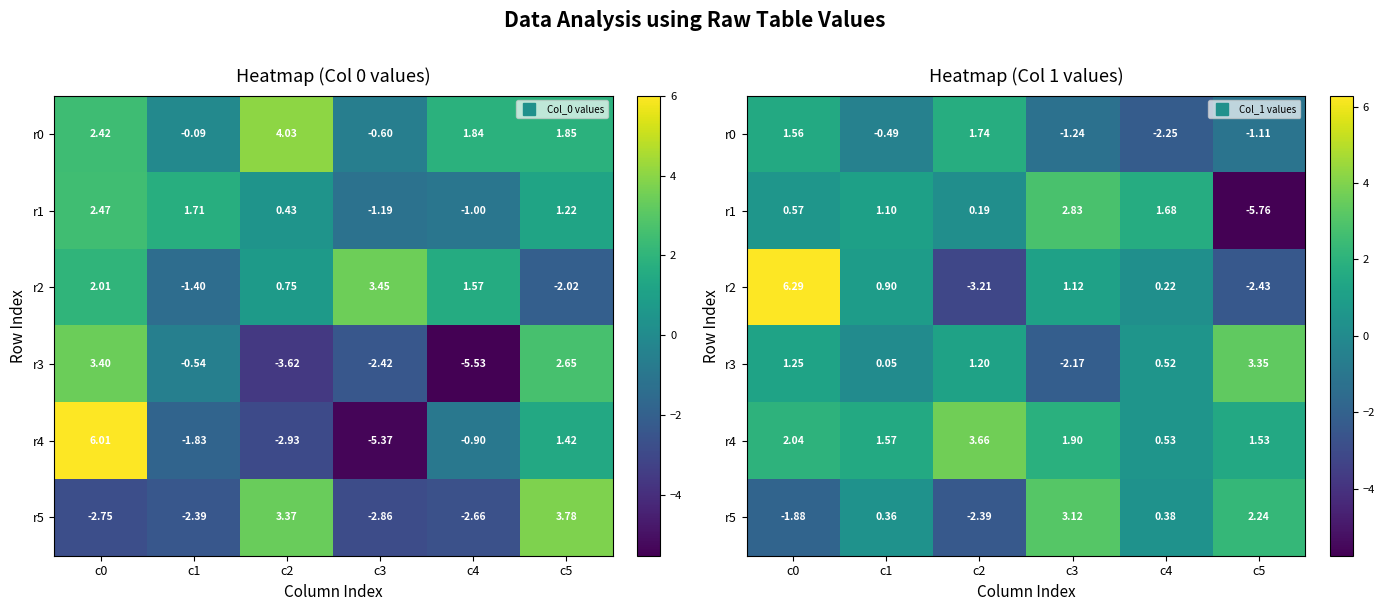

Between c0 and c2, which series saw the biggest shift?

r2